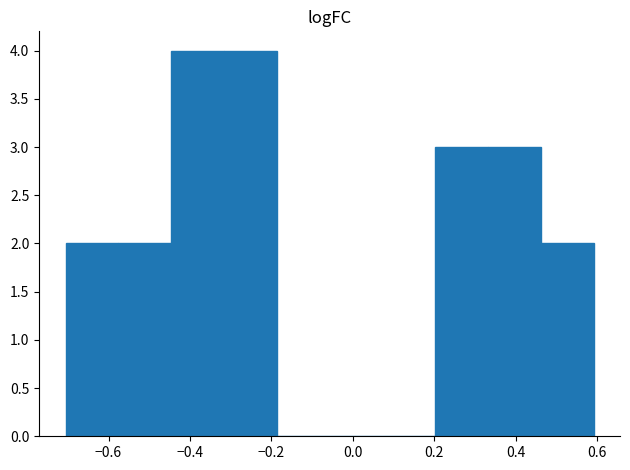

Reading left to right, list every bar in this chart as the range it spans on the x-axis followed by its height. Neither the bar edges nor the heights are printed on the chart, so give them approximately, as read against the axes.

-0.70 to -0.58: 2
-0.58 to -0.44: 2
-0.44 to -0.32: 4
-0.32 to -0.18: 4
-0.18 to -0.06: 0
-0.06 to 0.08: 0
0.08 to 0.20: 0
0.20 to 0.34: 3
0.34 to 0.46: 3
0.46 to 0.60: 2